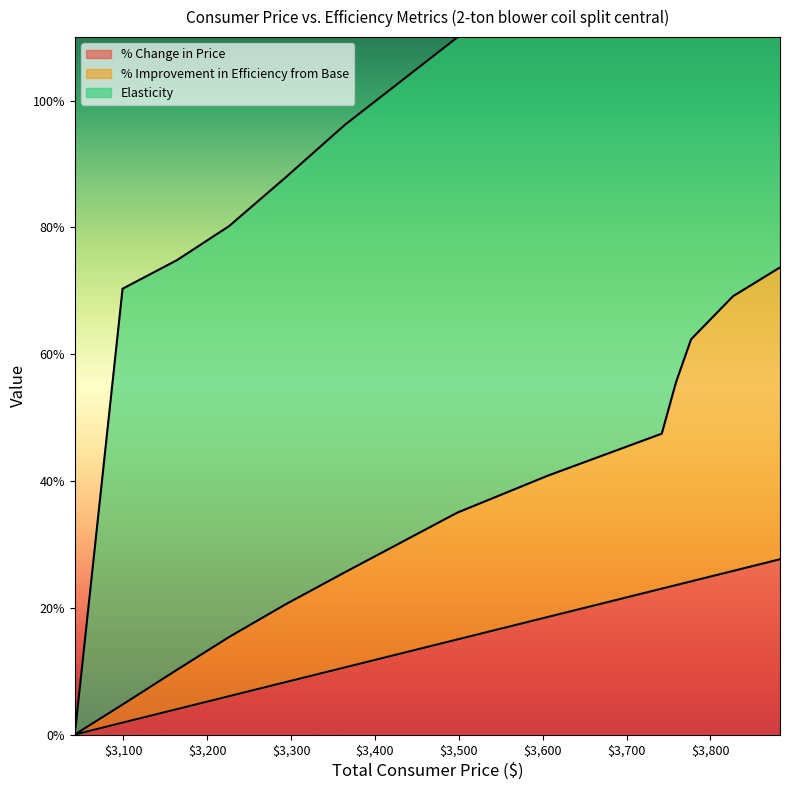

List the labels in order of % Improvement in Efficiency from Base value, smallest first.

3042, 3099, 3164, 3226, 3293, 3364, 3498, 3606, 3742, 3759, 3777, 3827, 3883